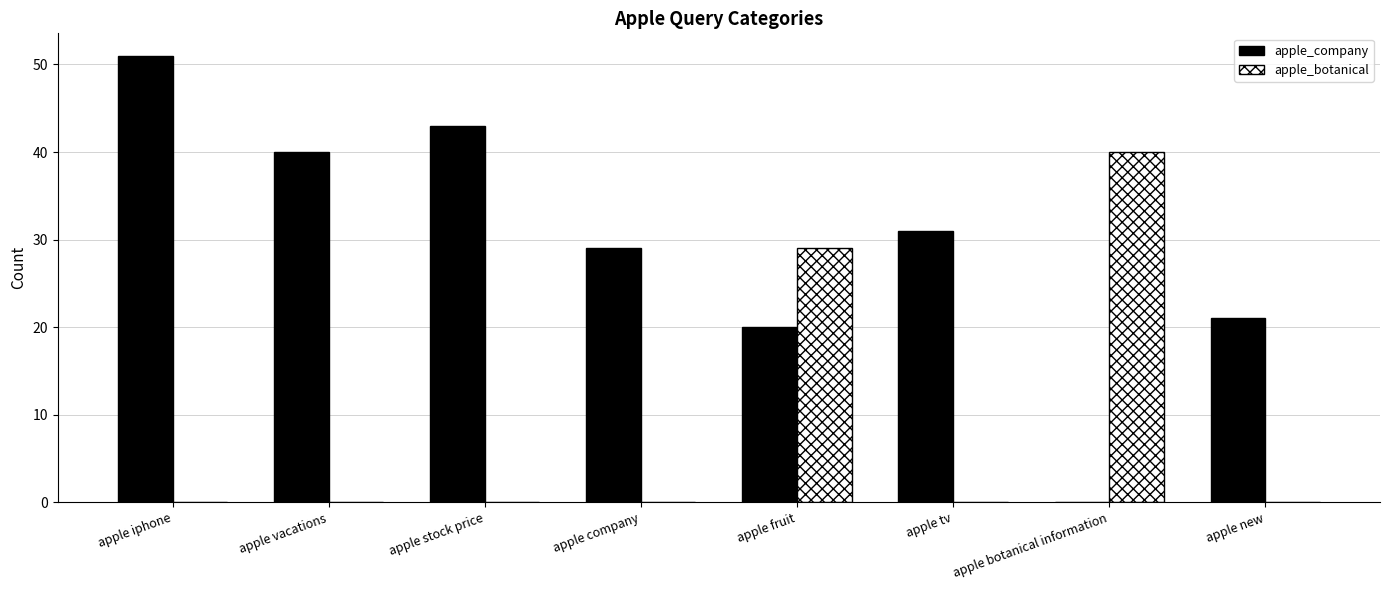

The apple_botanical series shows 19 at apple tv. True or false?

False